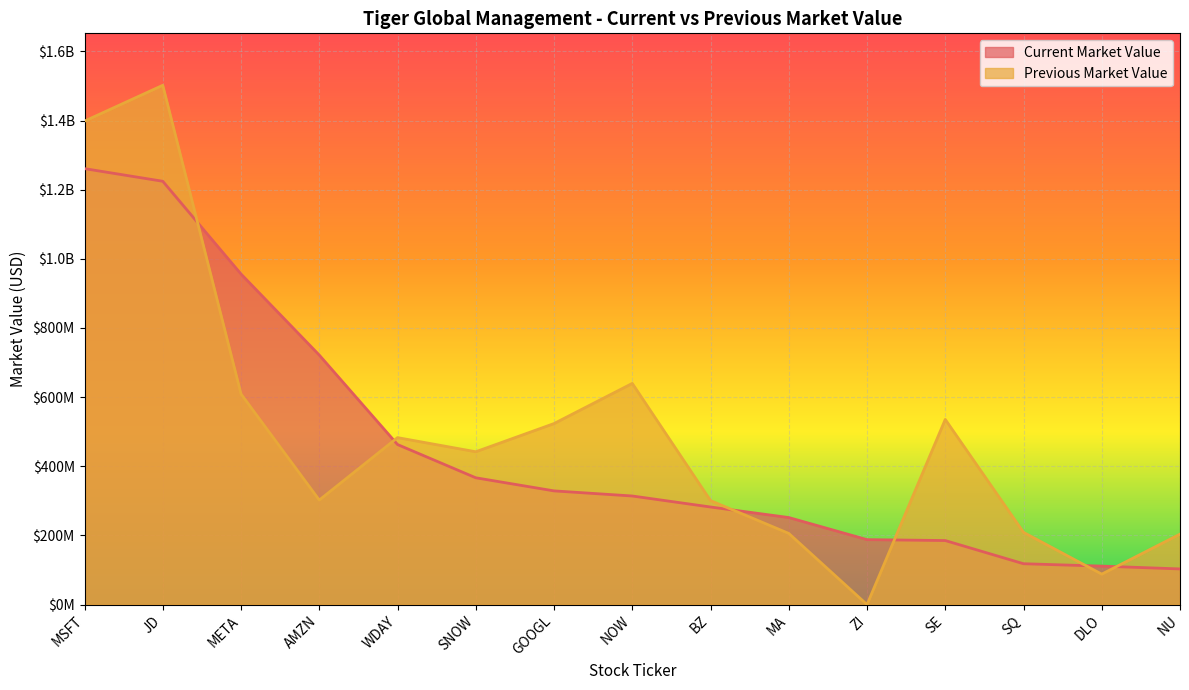

True or false: Previous Market Value has more than 2 interior local peaks.

True